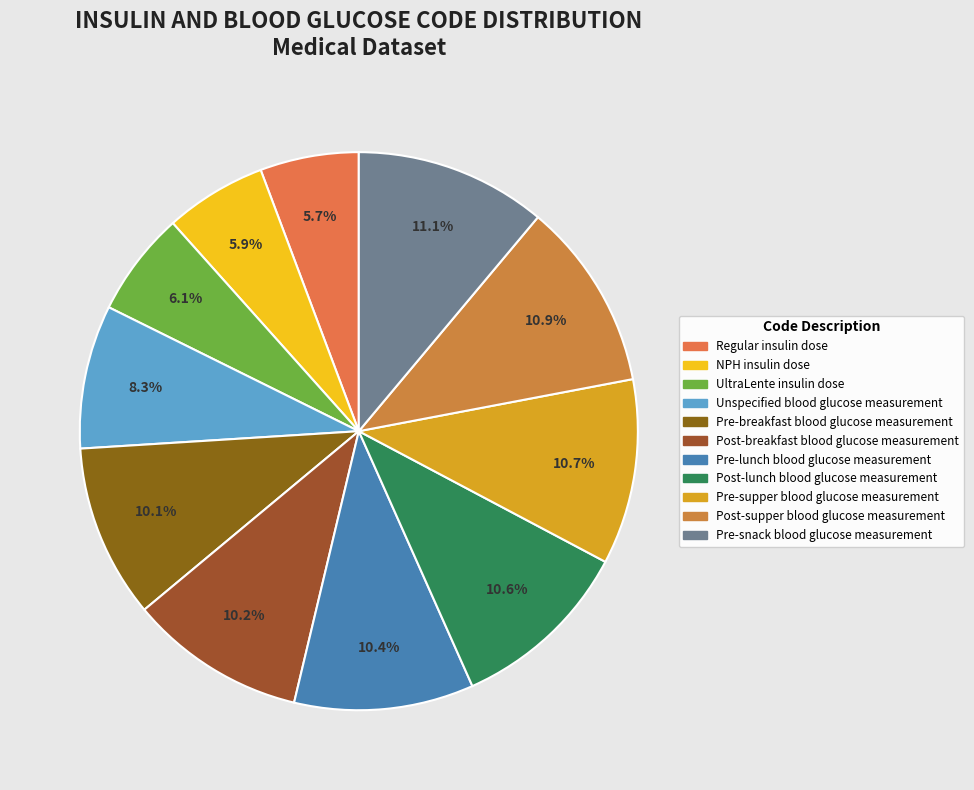

How many slices are in this pie chart?

11